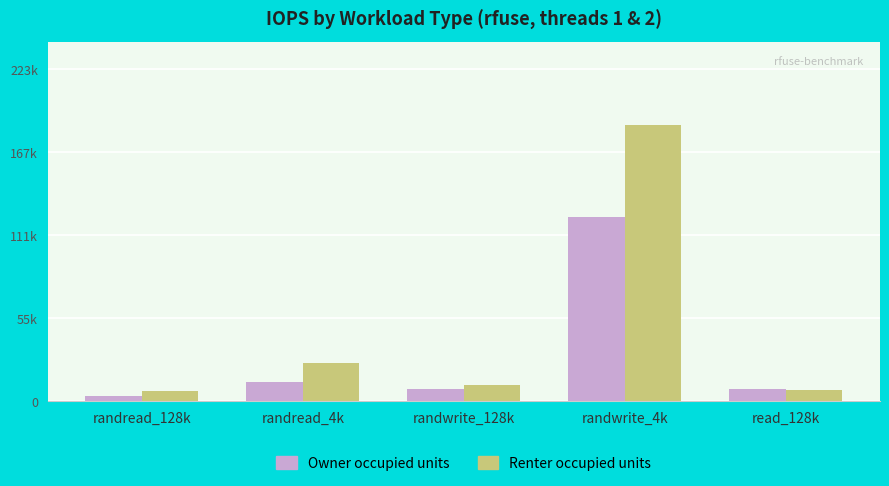

What is the sum of the Renter occupied units values at randread_4k and randwrite_128k?

35900